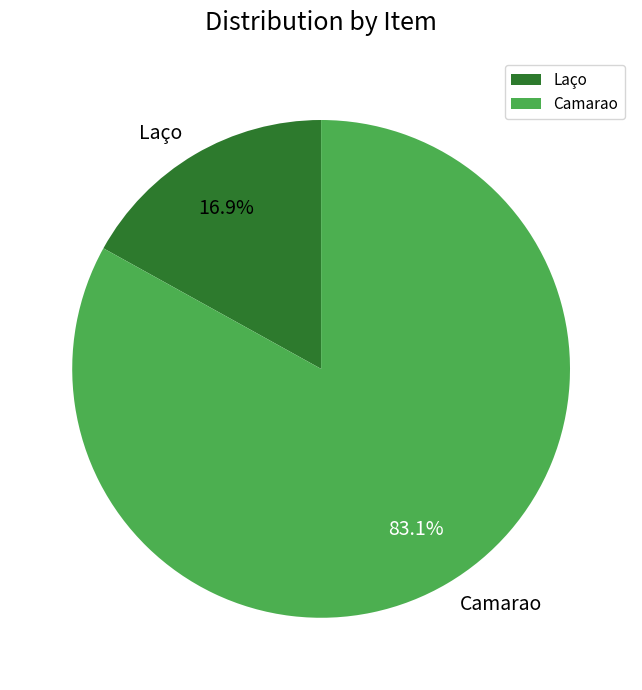

Which has a higher value, Camarao or Laço?

Camarao